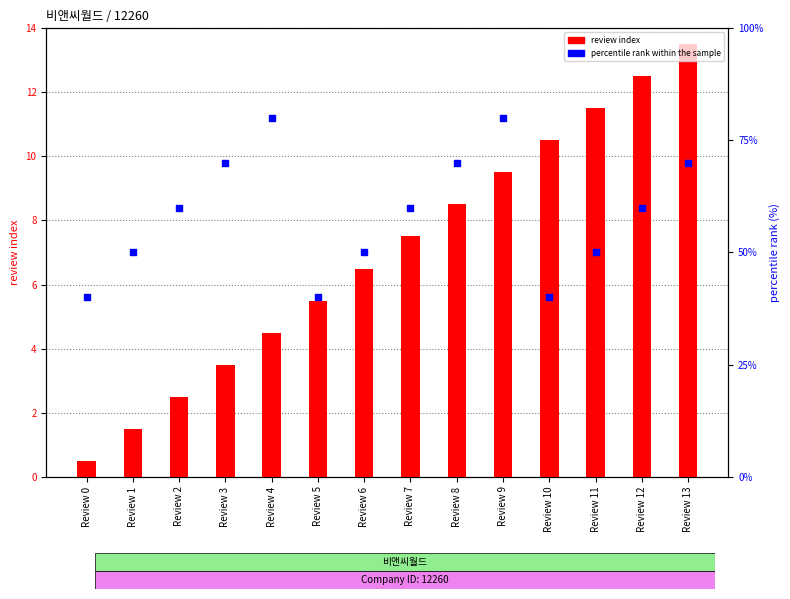

What is the total value across all series at Review 10?

50.5